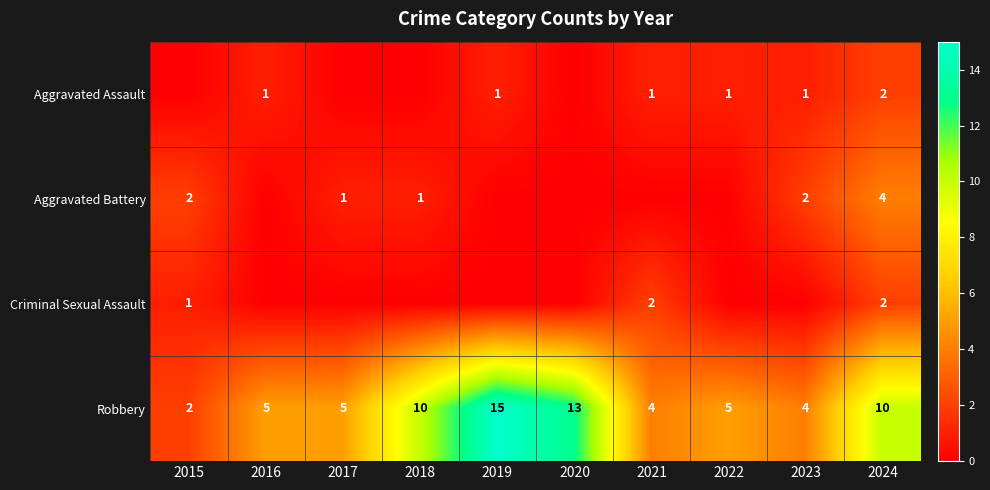

What is the spread (max minus min) of values at 2016?

5